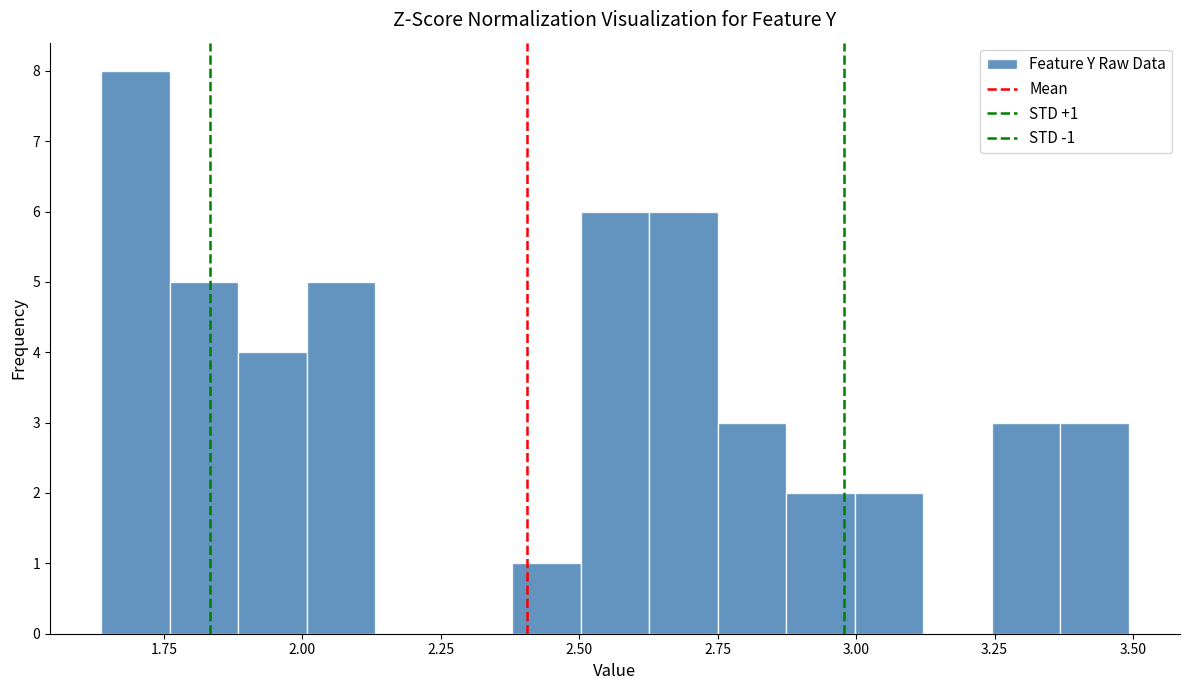

Read against the x-axis, roughly where is the centre of the tallest bar?

1.70